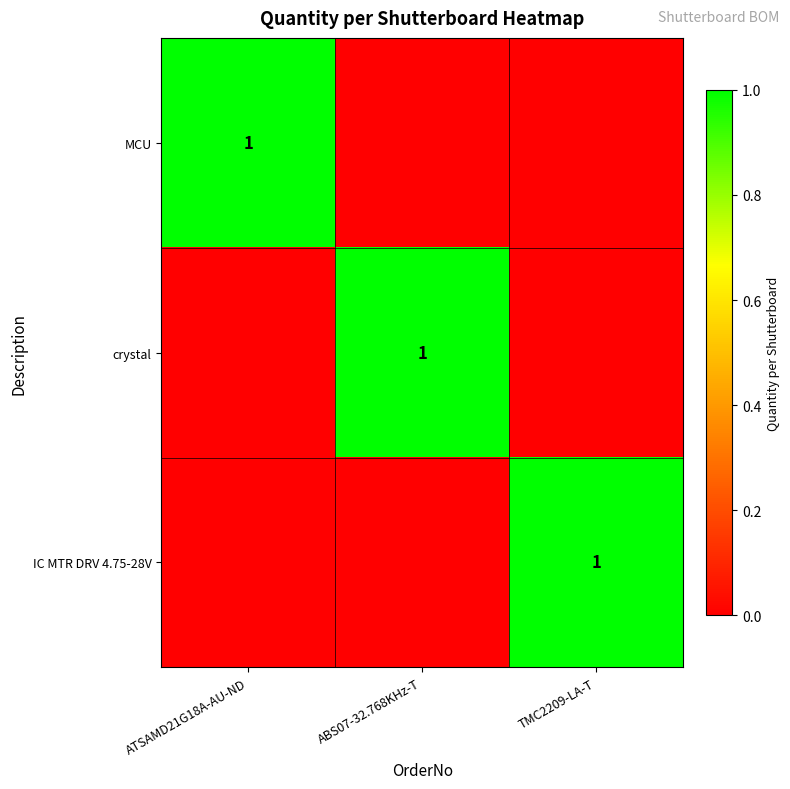

The value of MCU at ATSAMD21G18A-AU-ND is 1. True or false?

True